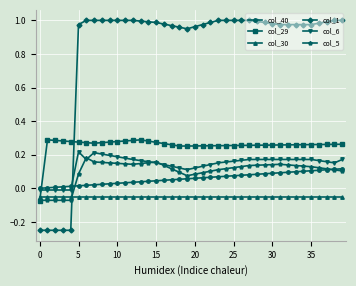

True or false: col_6 and col_30 cross at least once.

False